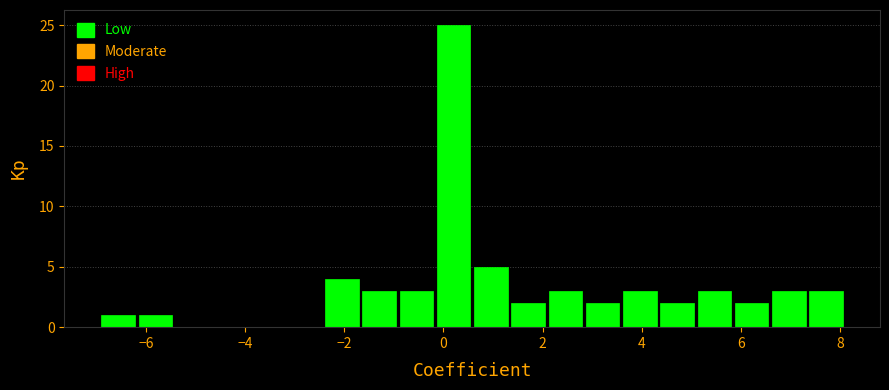

Read against the x-axis, roughly where is the centre of the tallest bar?

0.2